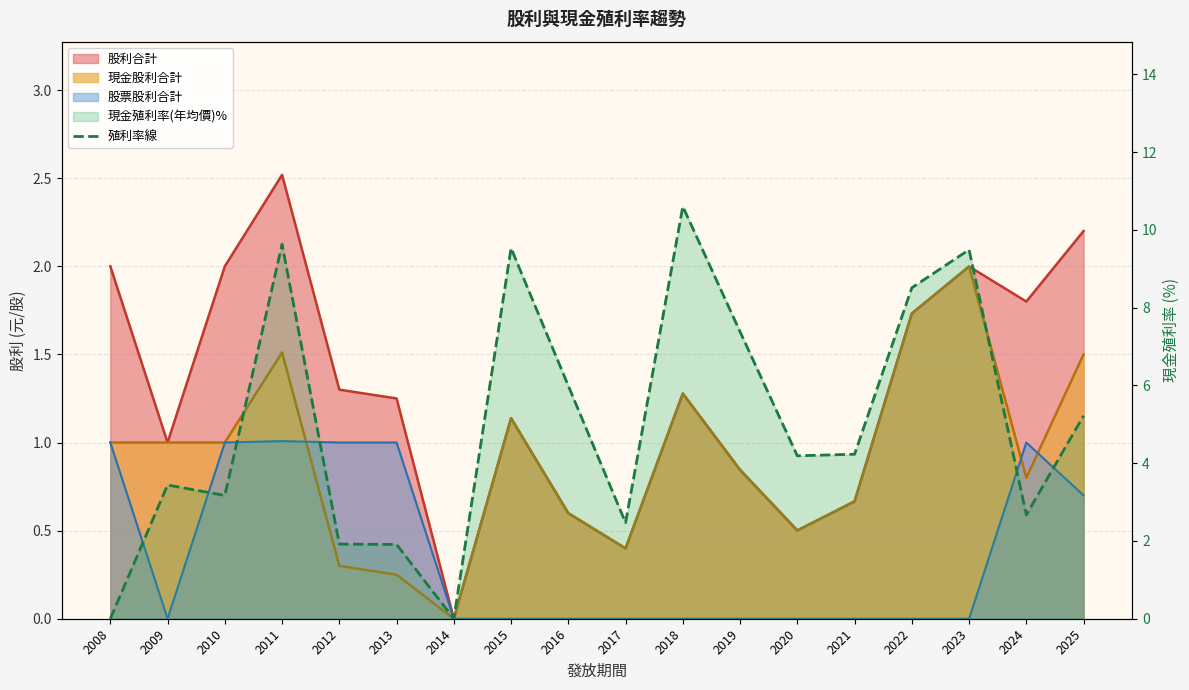

Which category has the highest value across all series?

2018